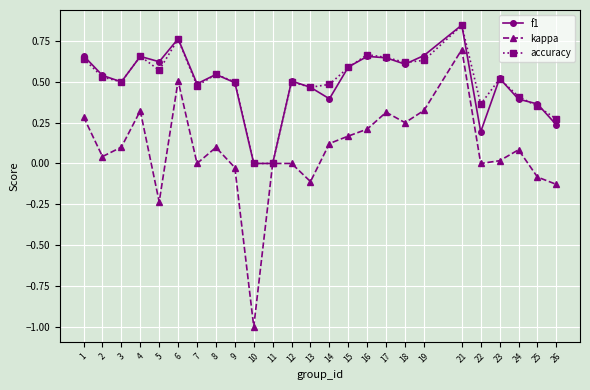

Does the chart have visible grid lines?

Yes